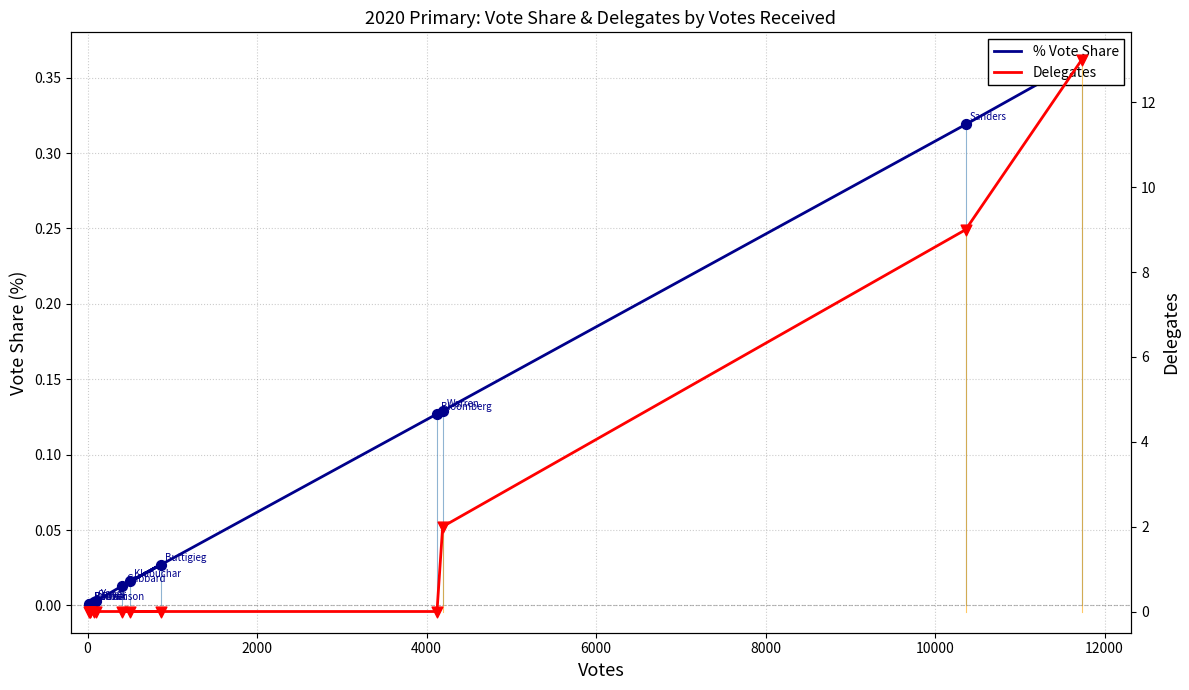

Which series contains the lowest Y value?

Delegates